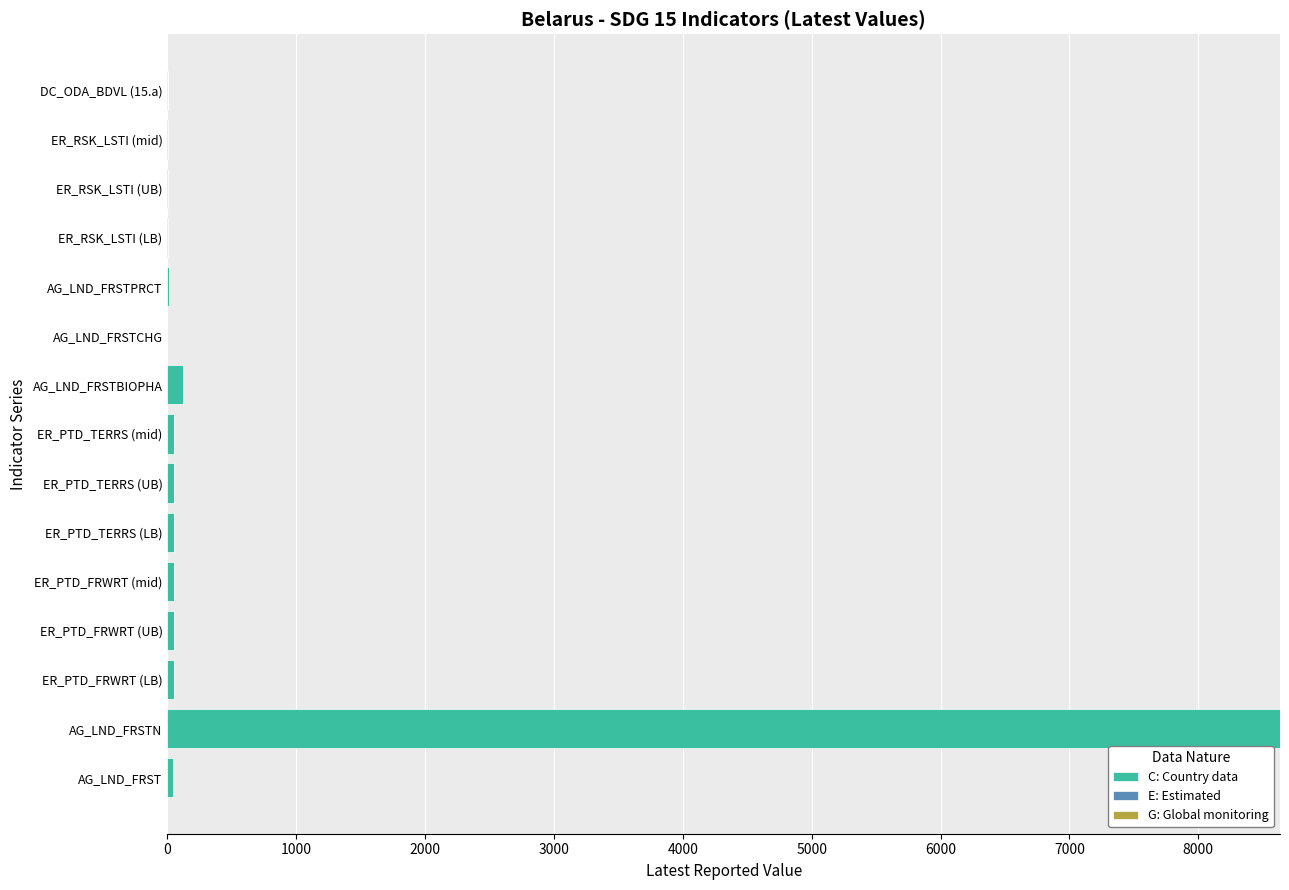

At which label does C: Country data reach its peak?

AG_LND_FRSTN